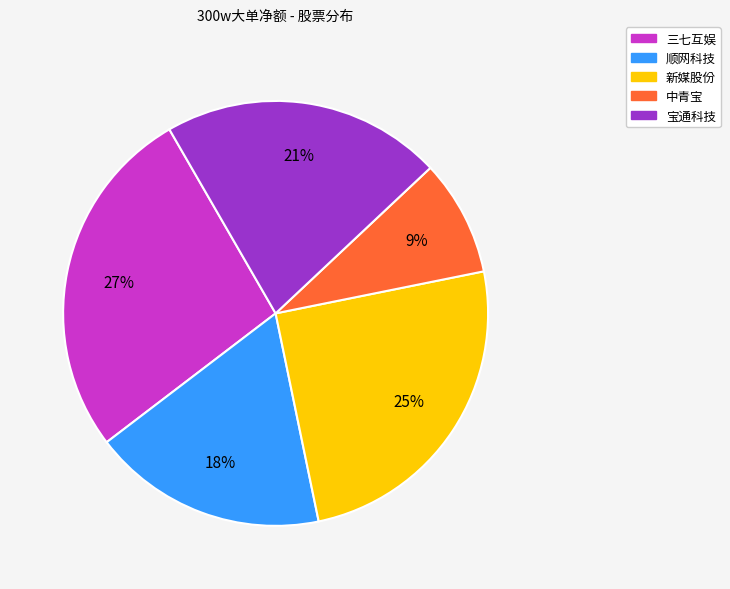

To the nearest percent, what is the average slice percentage?

20%